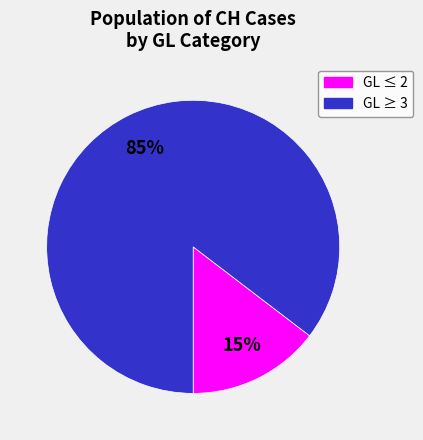

To the nearest percent, what is the average slice percentage?

50%